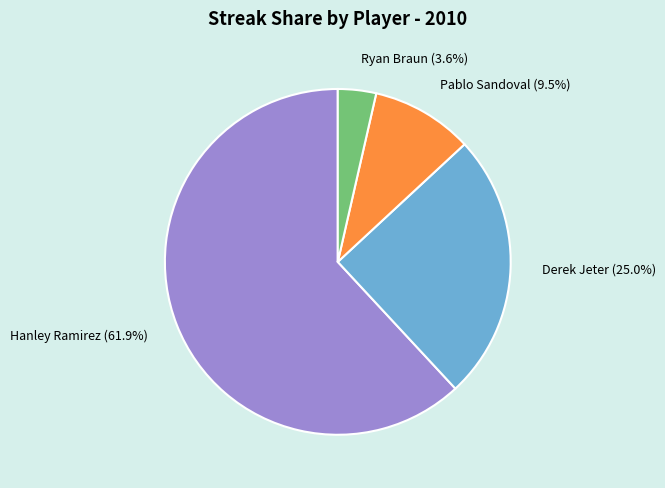

Which has a higher value, Pablo Sandoval (9.5%) or Hanley Ramirez (61.9%)?

Hanley Ramirez (61.9%)